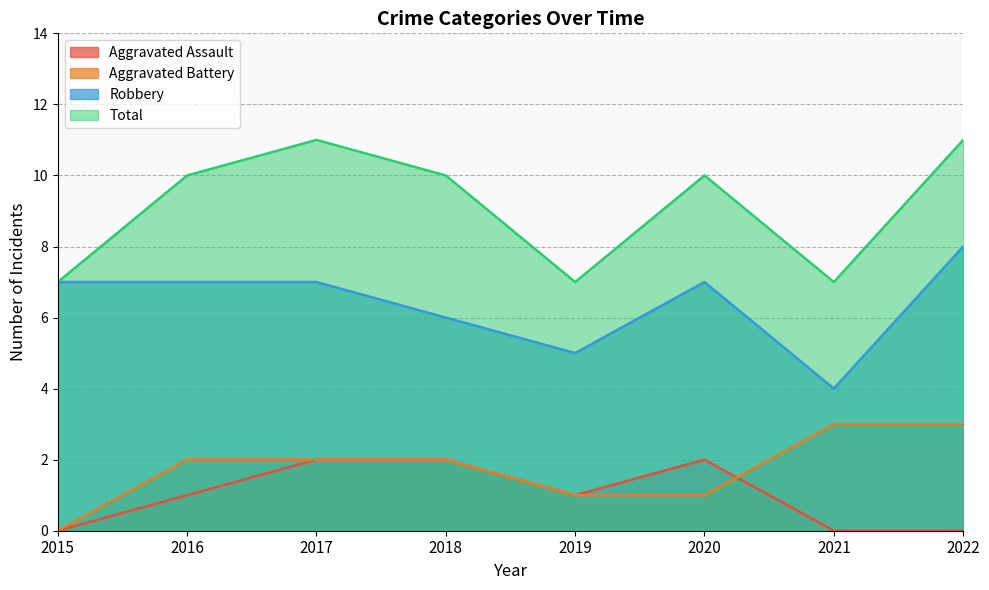

Is it true that Robbery equals 5 at 2019?

True